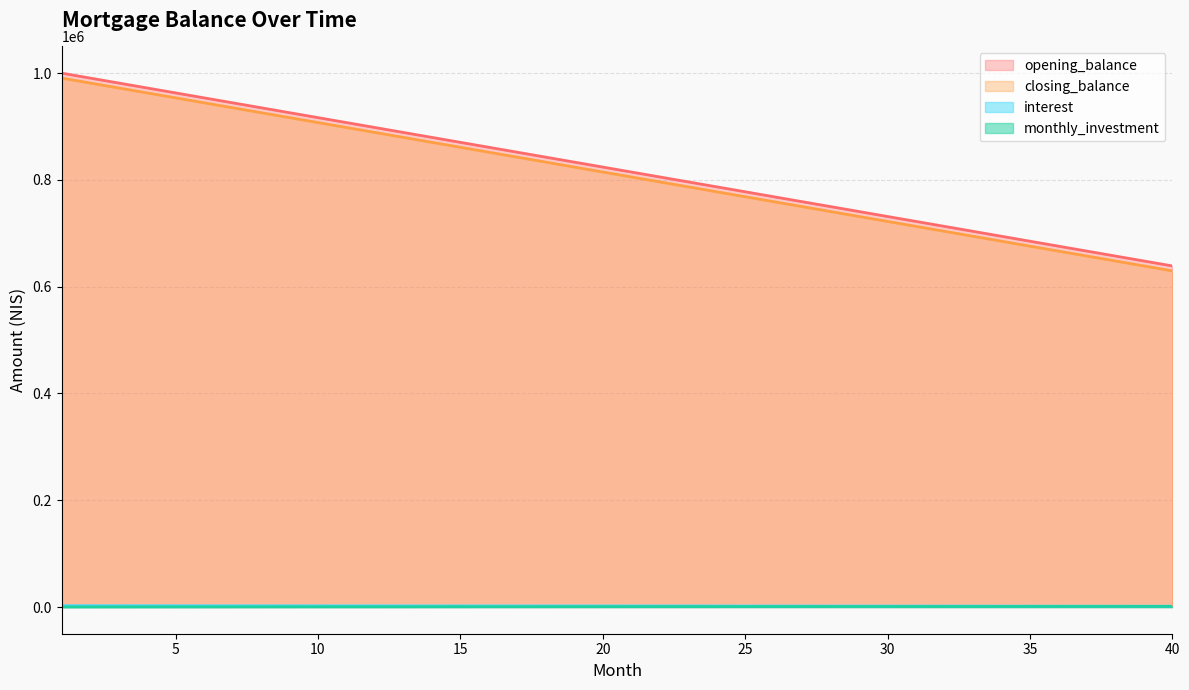

What is the value of the opening_balance point at the 21st from the left?

814814.8